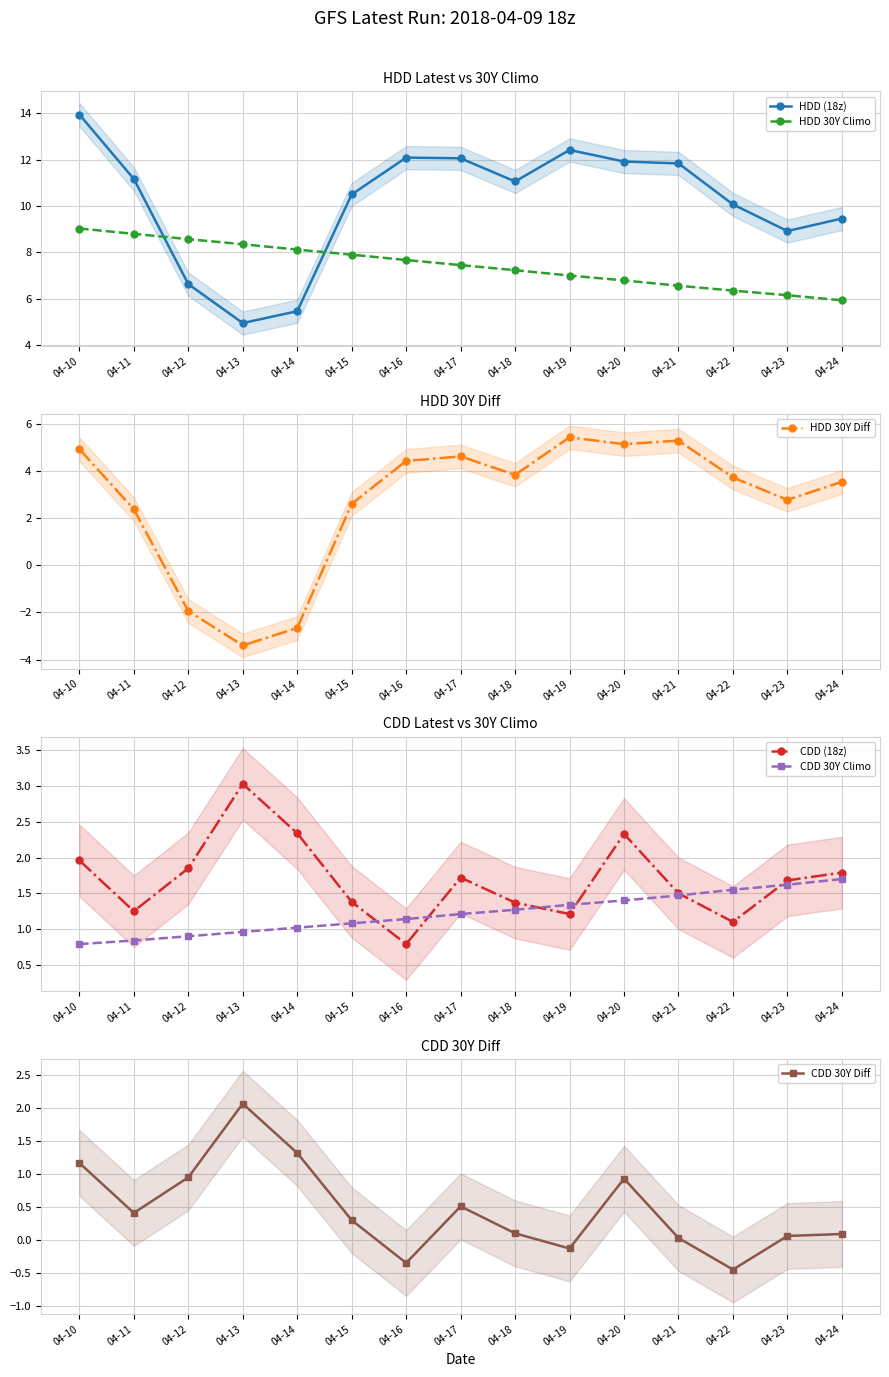

Which category has the lowest value in the CDD 30Y Diff series?

04-22